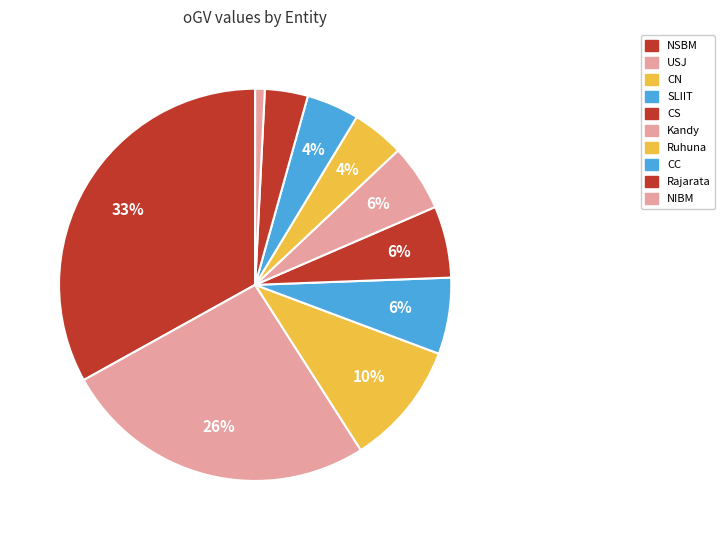

What is the largest slice in the pie chart?

NSBM